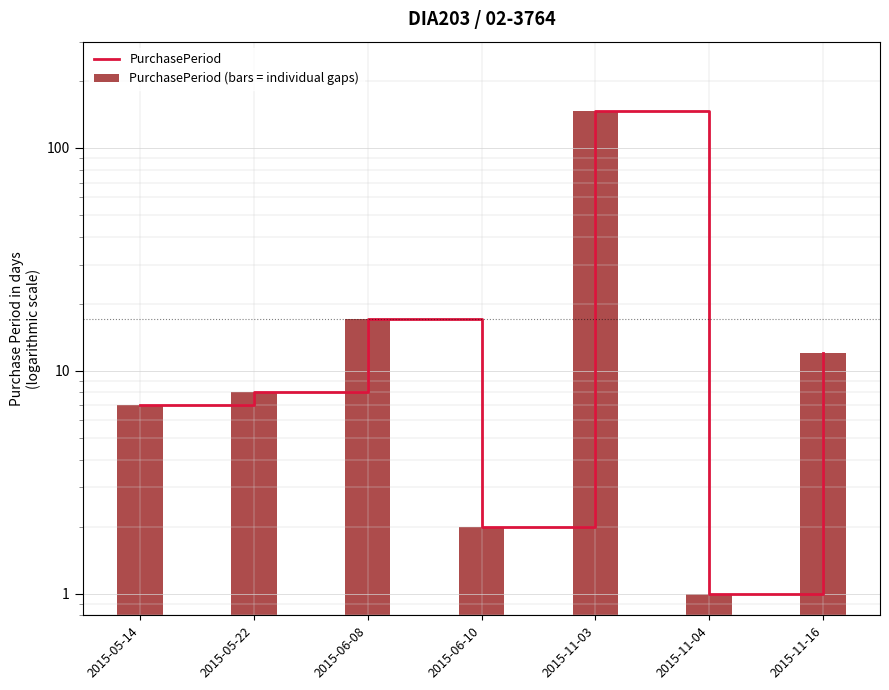

Rank the categories by PurchasePeriod value from lowest to highest.

2015-11-04, 2015-06-10, 2015-05-14, 2015-05-22, 2015-11-16, 2015-06-08, 2015-11-03